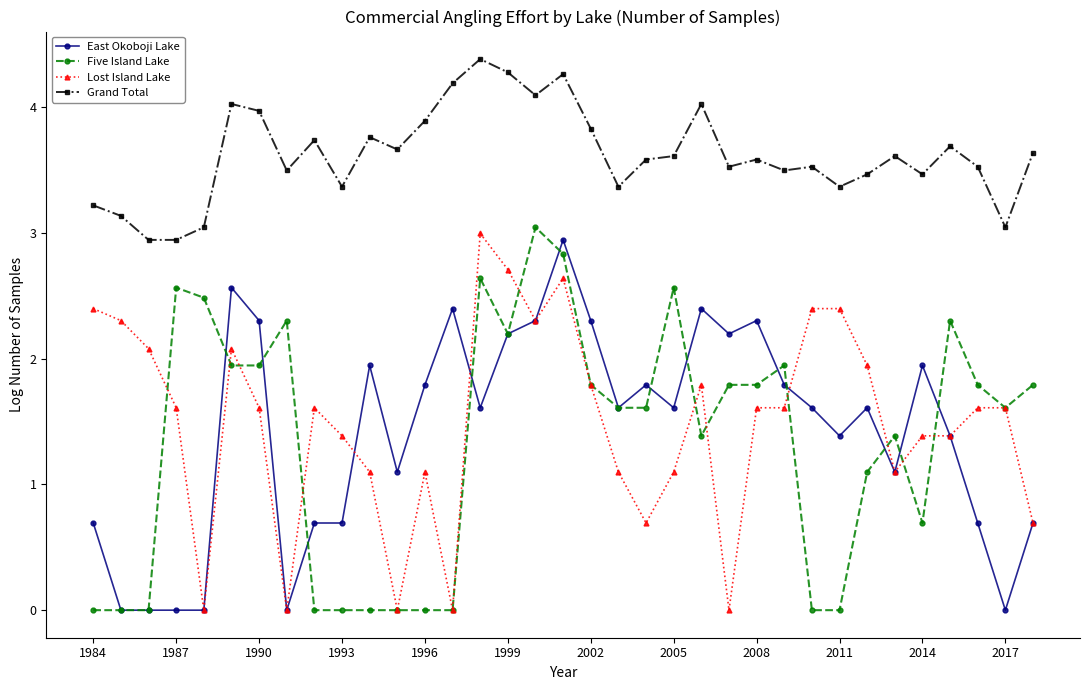

What is the maximum value for Lost Island Lake?

3.0